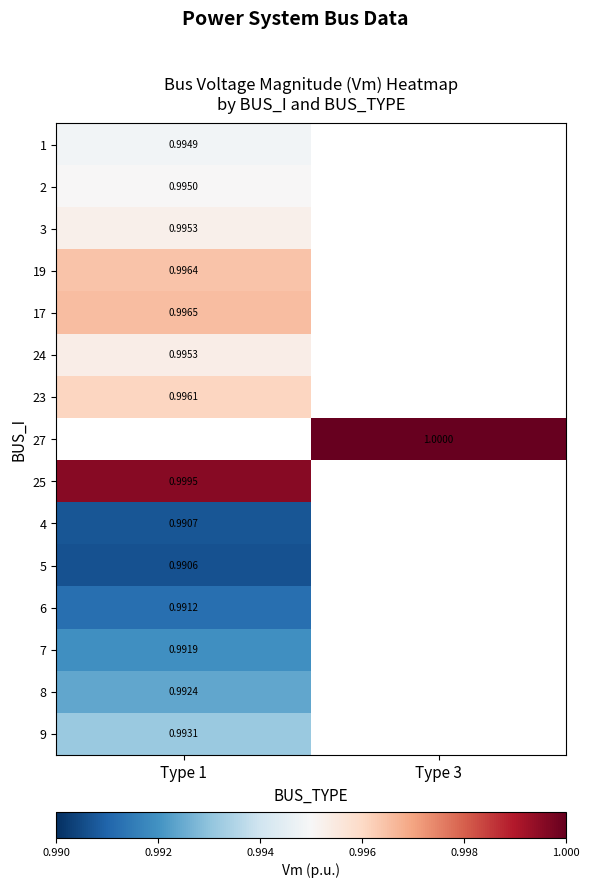

How many values in 7 are above zero?

1